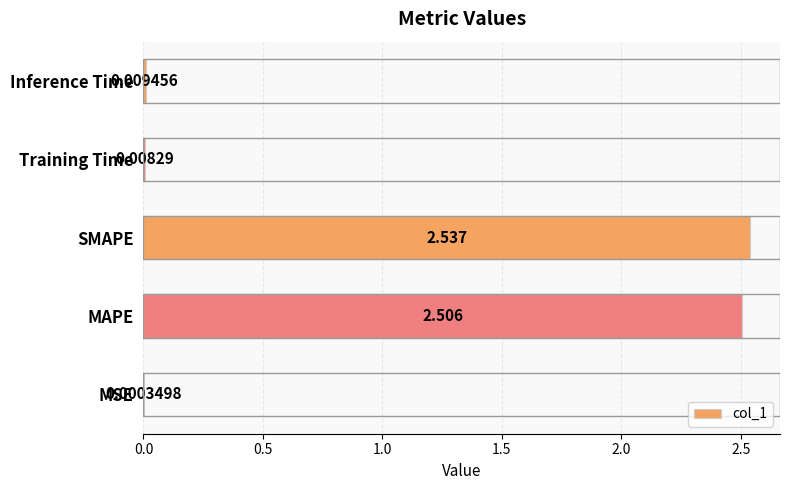

Which label corresponds to the largest value in the chart?

SMAPE